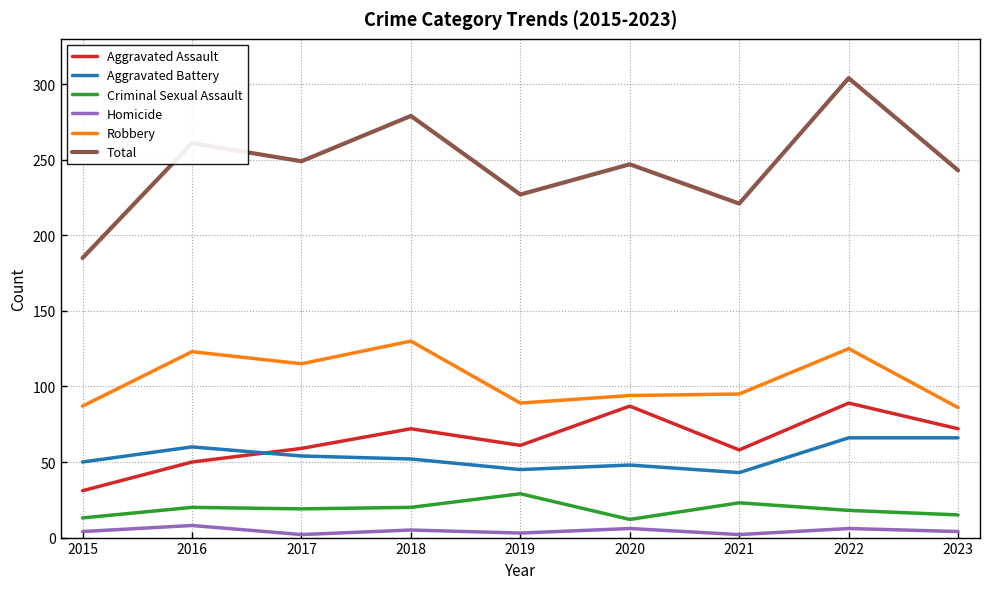

At how many categories does at least one series exceed 236?

6